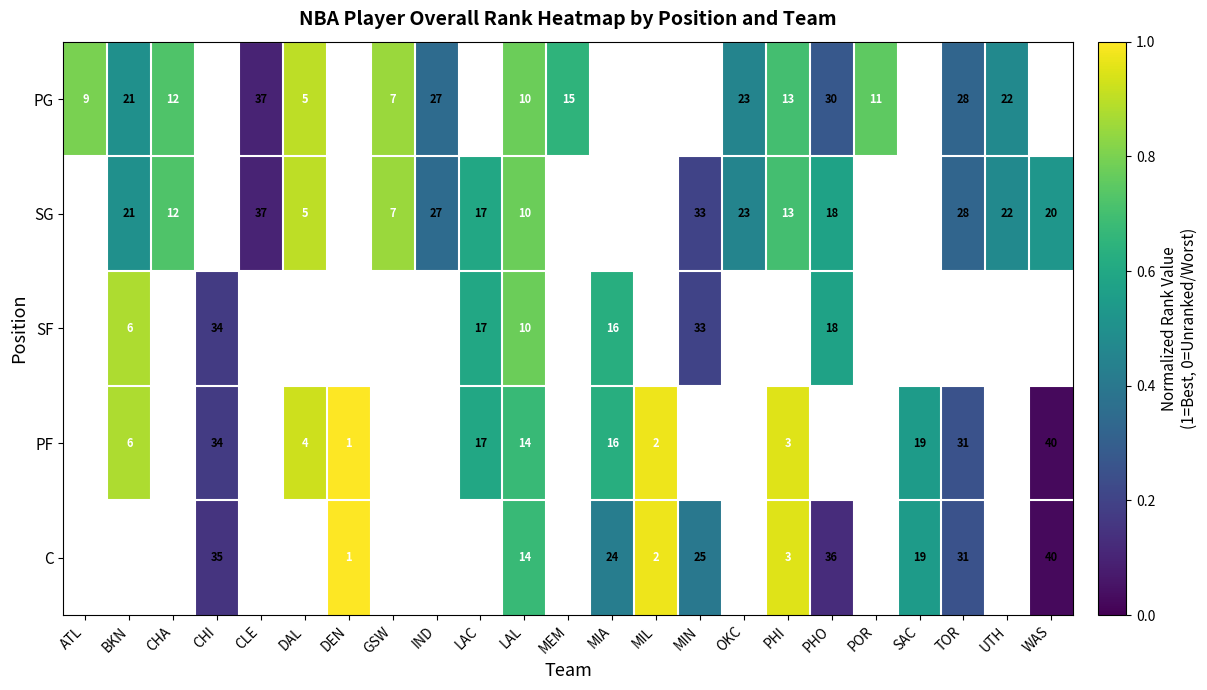

What is the greatest value displayed?

1.0